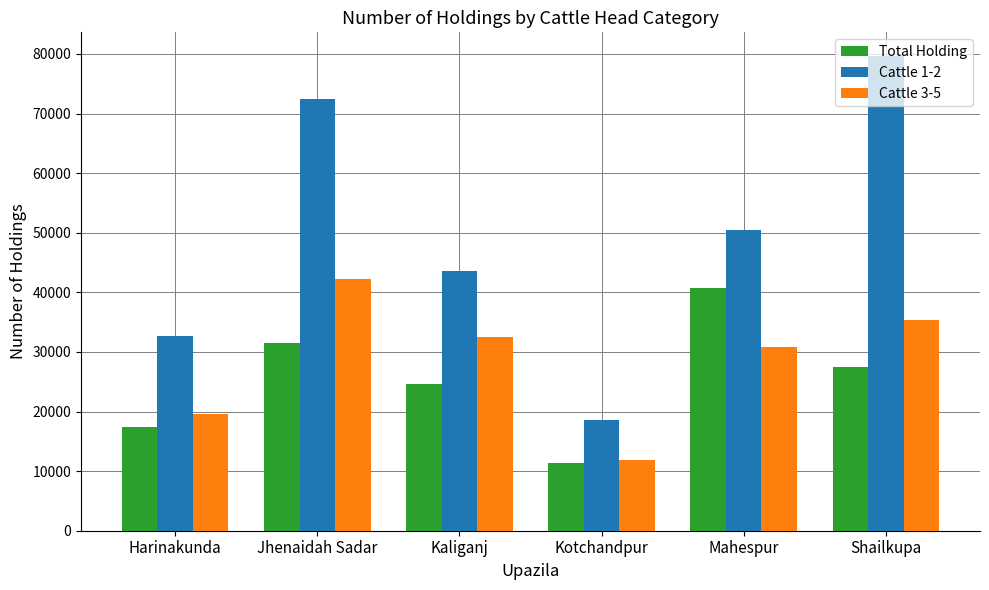

The Cattle 1-2 series shows 43504 at Kaliganj. True or false?

True